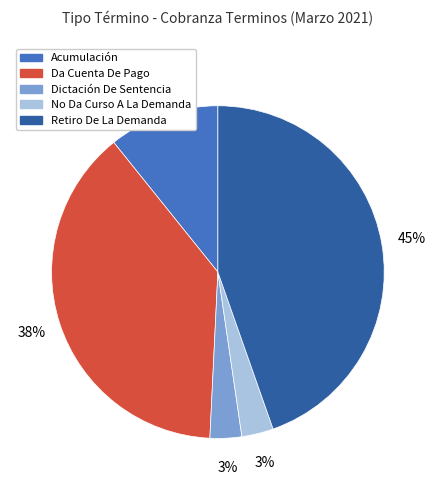

To the nearest percent, what is the average slice percentage?

20%